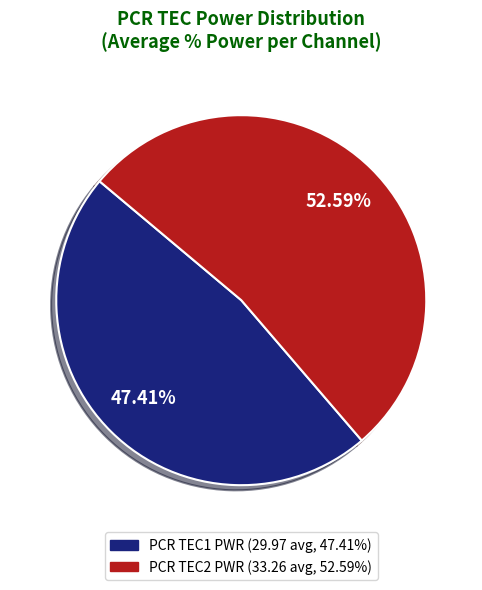

Is there a majority slice in this chart?

Yes